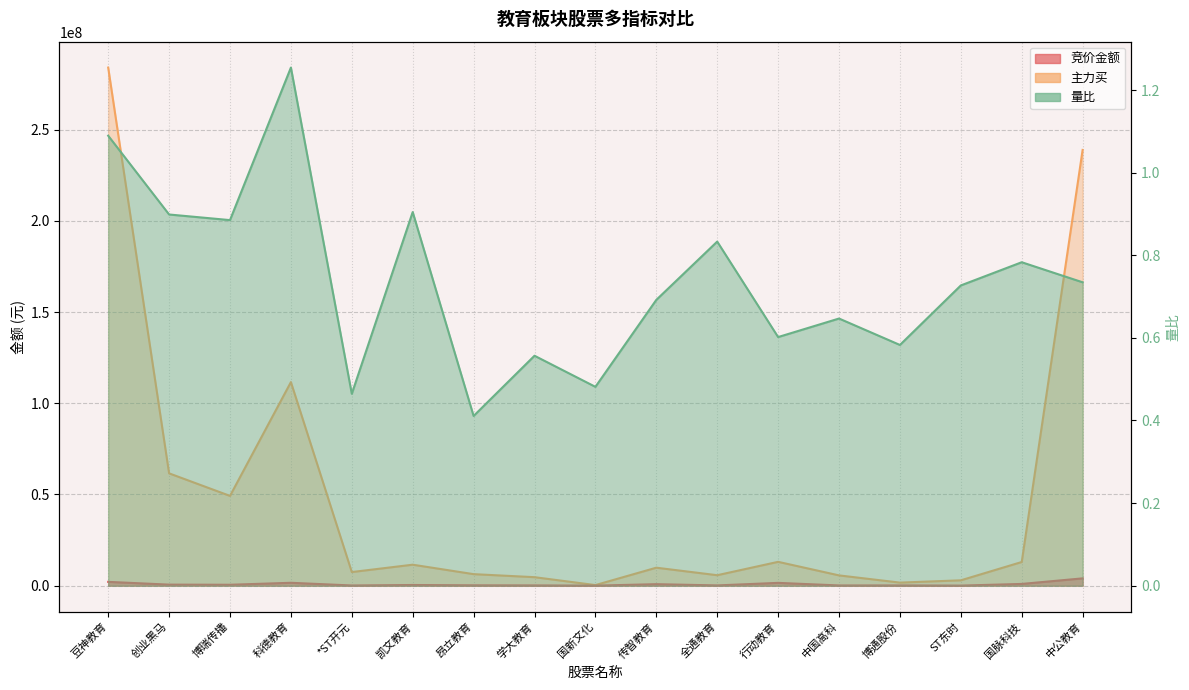

How many lines are shown in the chart?

3